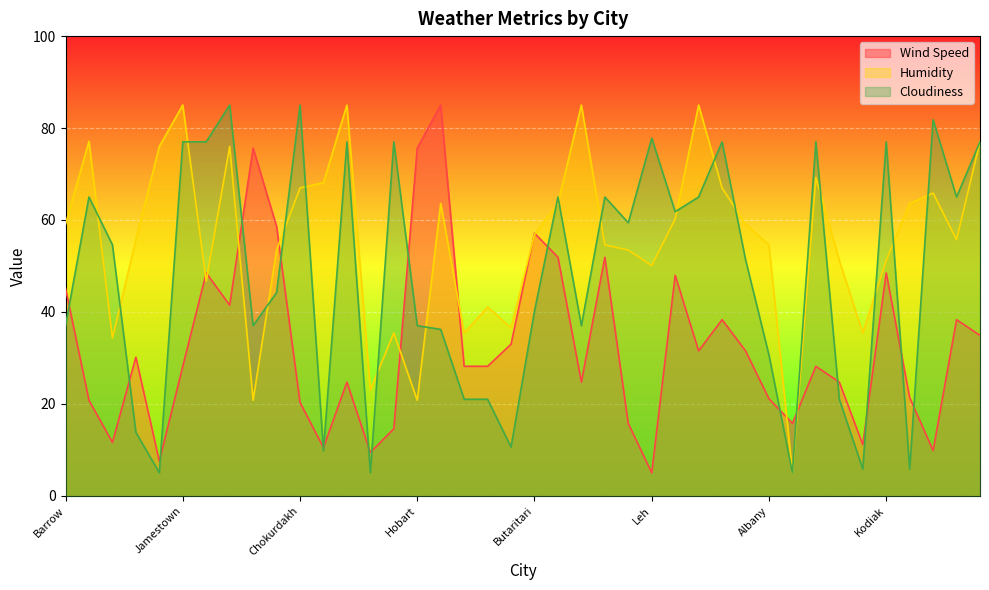

What is the total value across all series at New Norfolk?

133.4